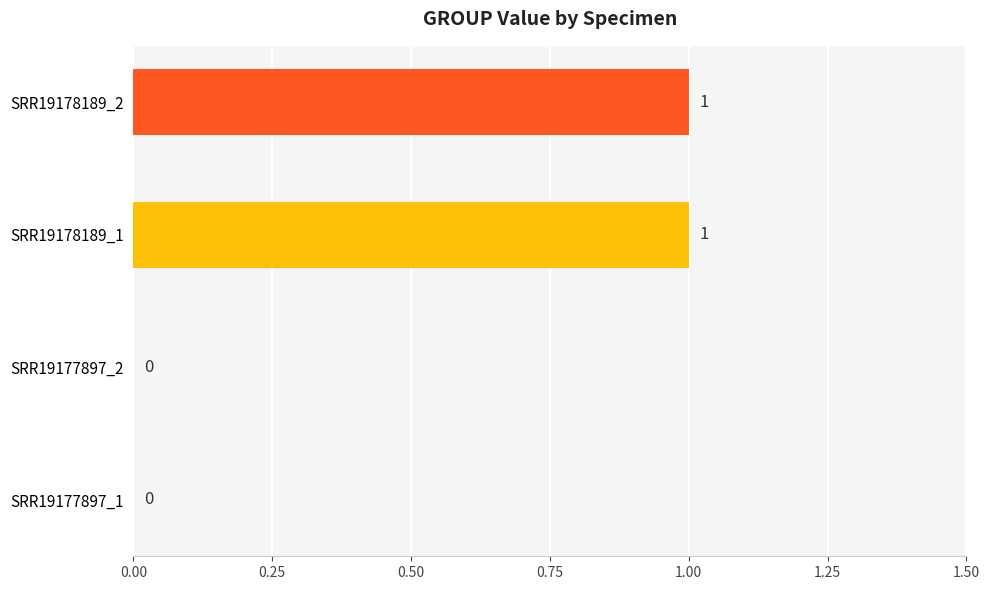

Which has a higher value, SRR19178189_1 or SRR19177897_2?

SRR19178189_1